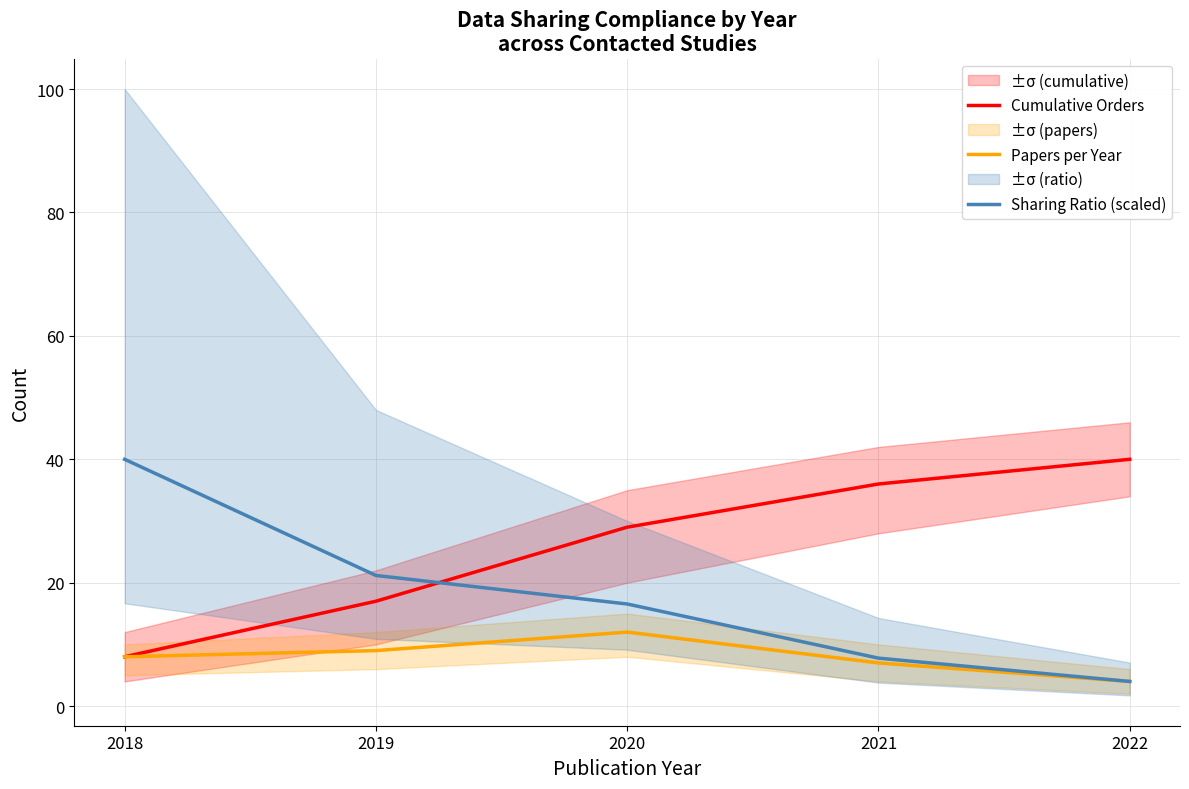

What is the average value of the Sharing Ratio (scaled) series?

17.9